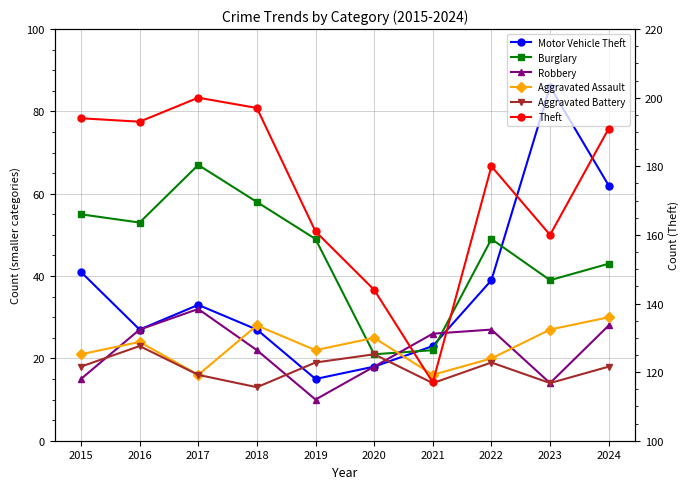

Which series has the largest total across all categories?

Theft